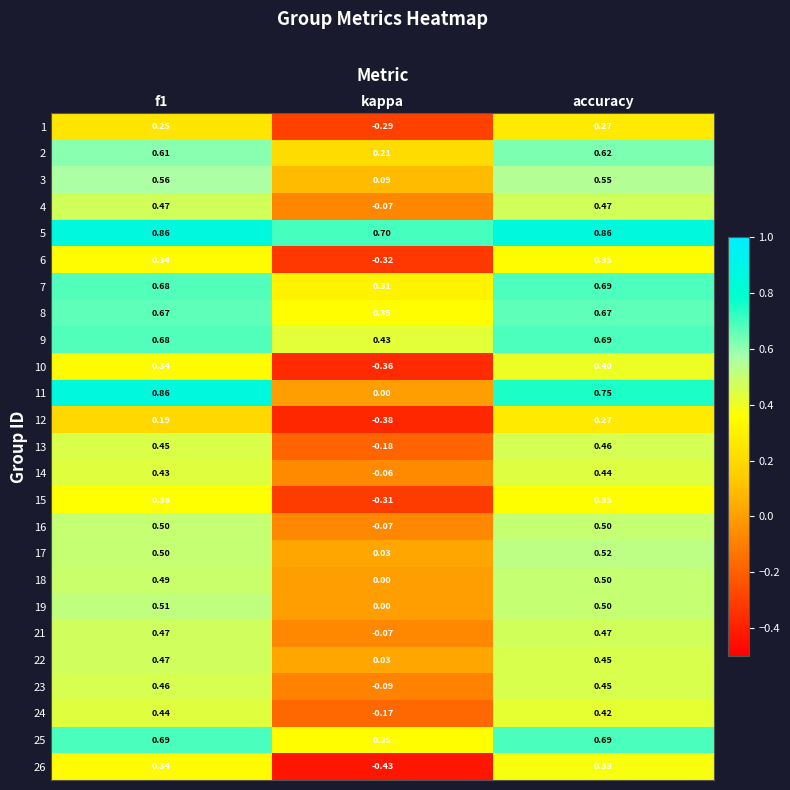

At which label does 13 reach its peak?

accuracy